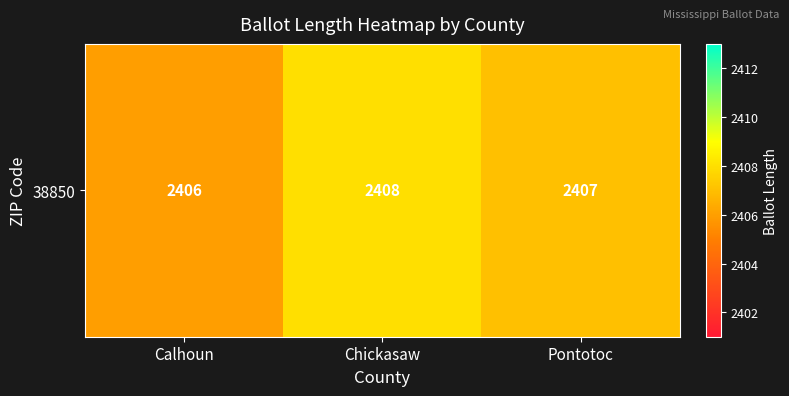

Rank the categories by value from highest to lowest.

Chickasaw, Pontotoc, Calhoun